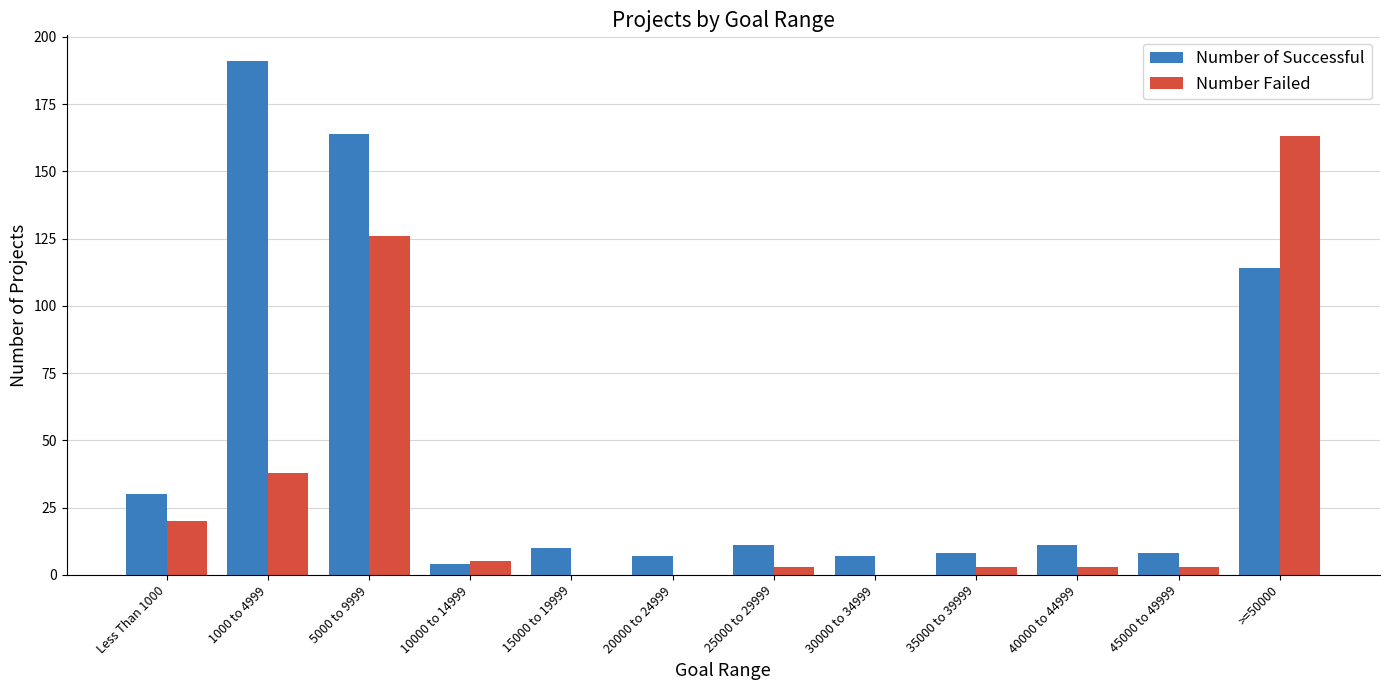

What are all the series names shown in the legend?

Number of Successful, Number Failed